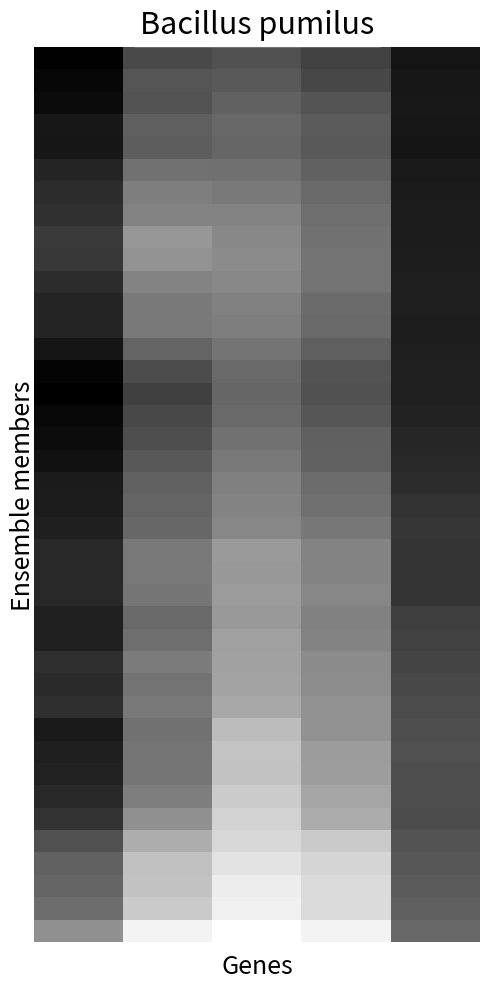

What is the maximum value shown in the chart?

1.0